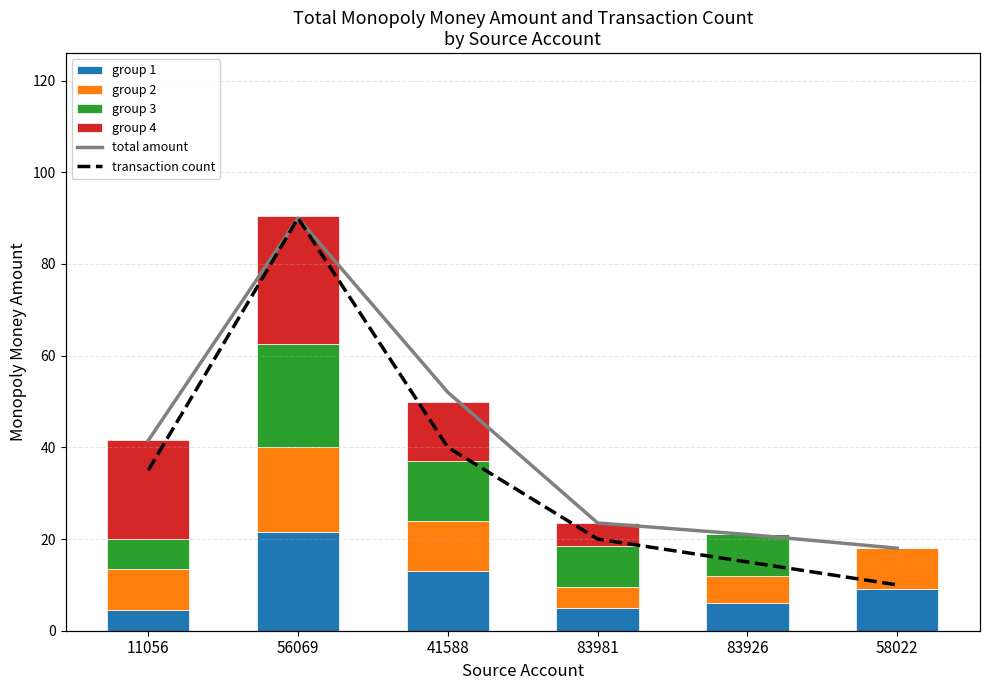

Between 58022 and 83926, which is larger?

58022